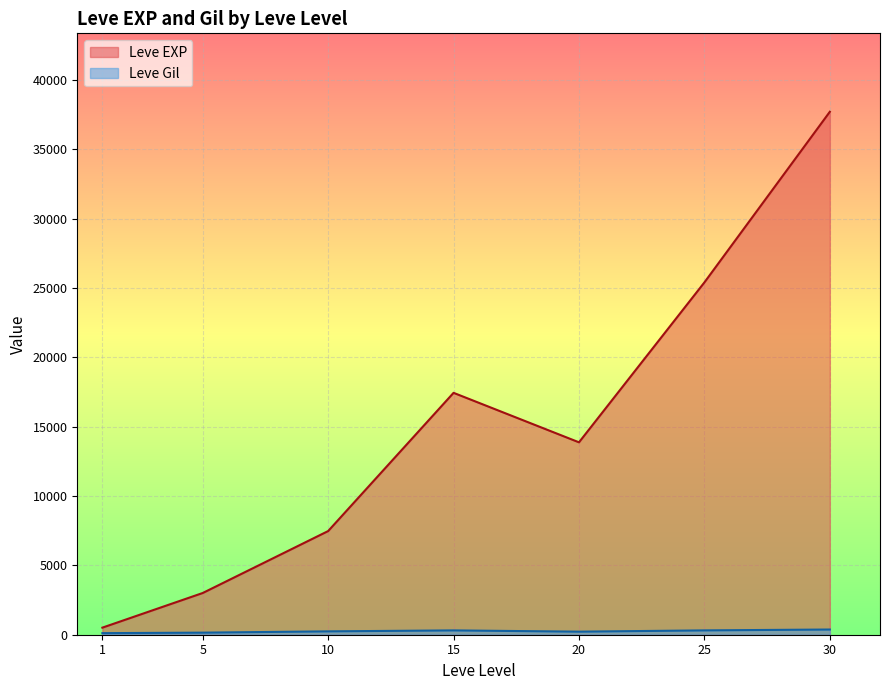

What is the difference between the maximum and minimum values in the Leve Gil series?

427